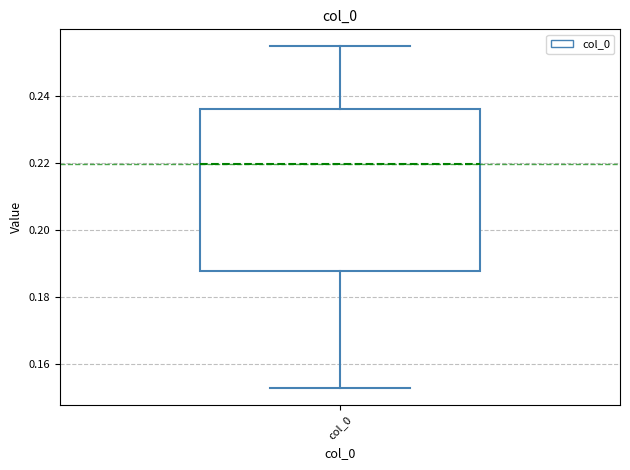

Transcribe this box plot: give where the median line is, the range the box spans, and where the two whiskers end, as read against the y-axis. The values are not printed on the chart, so give them approximately, as read against the axis.

median 0.220, box 0.188 to 0.236, whiskers 0.152 to 0.254